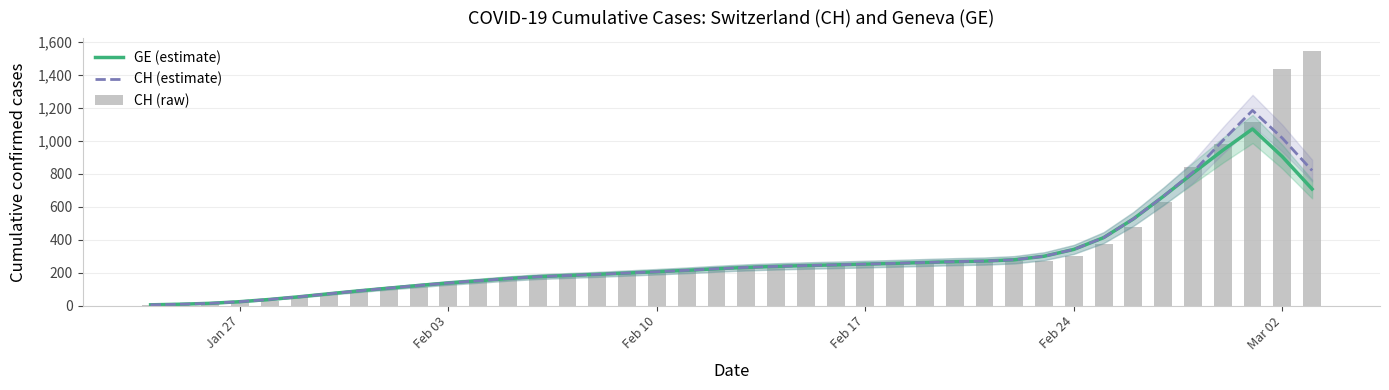

Which series has the widest spread of values?

CH (raw)